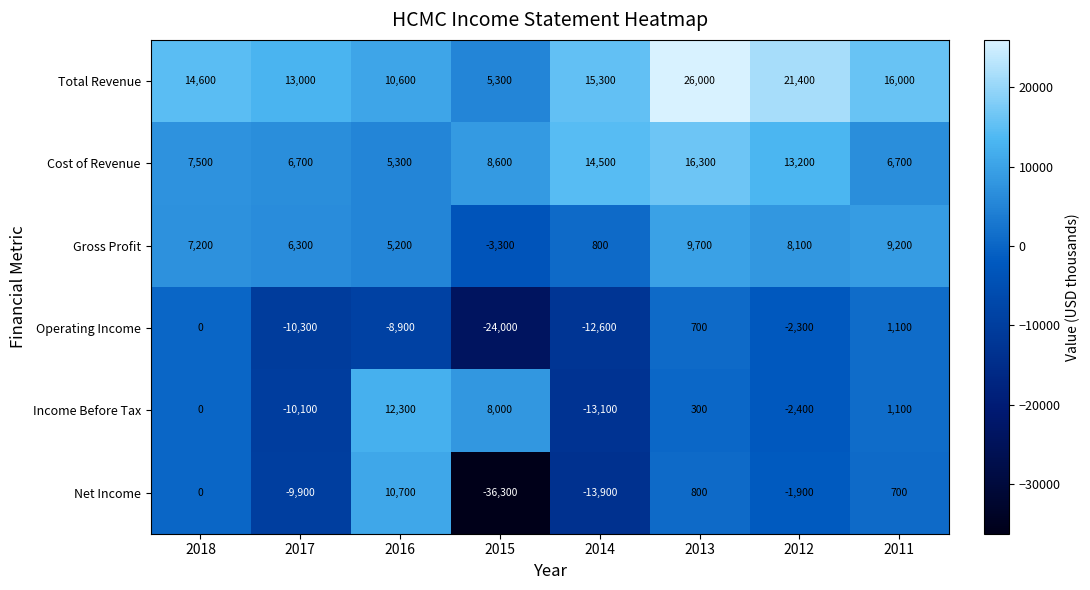

True or false: Total Revenue has a value of 26000 at 2013.

True